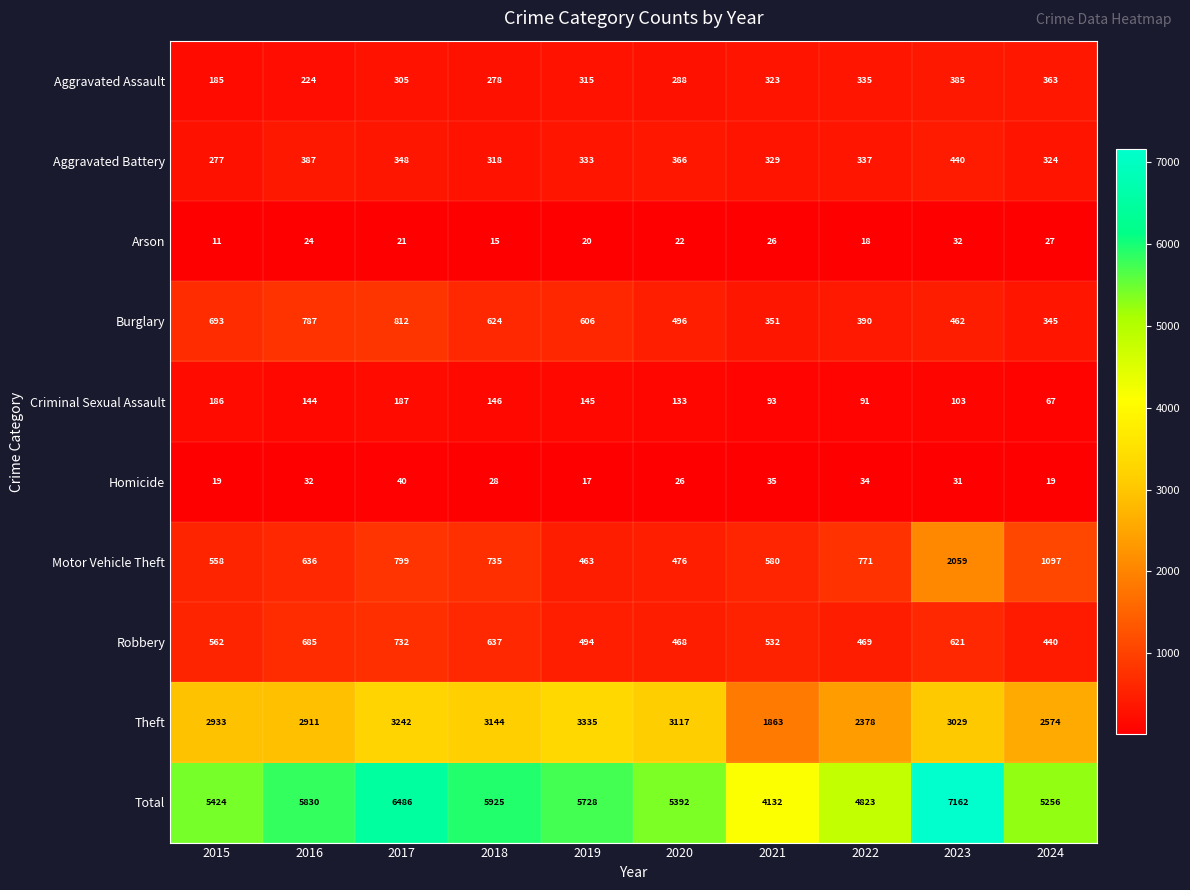

The value of Robbery at 2024 is 115. True or false?

False